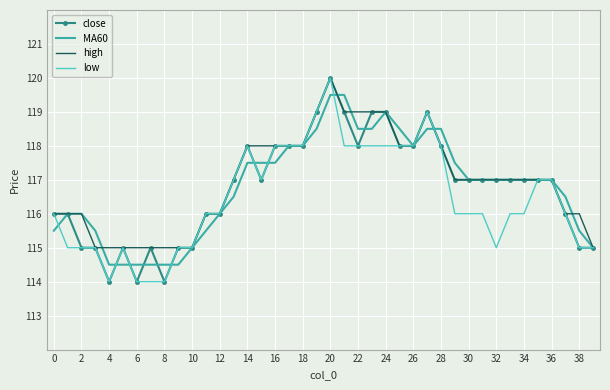

Count the MA60 values in the range 115 to 118.

25